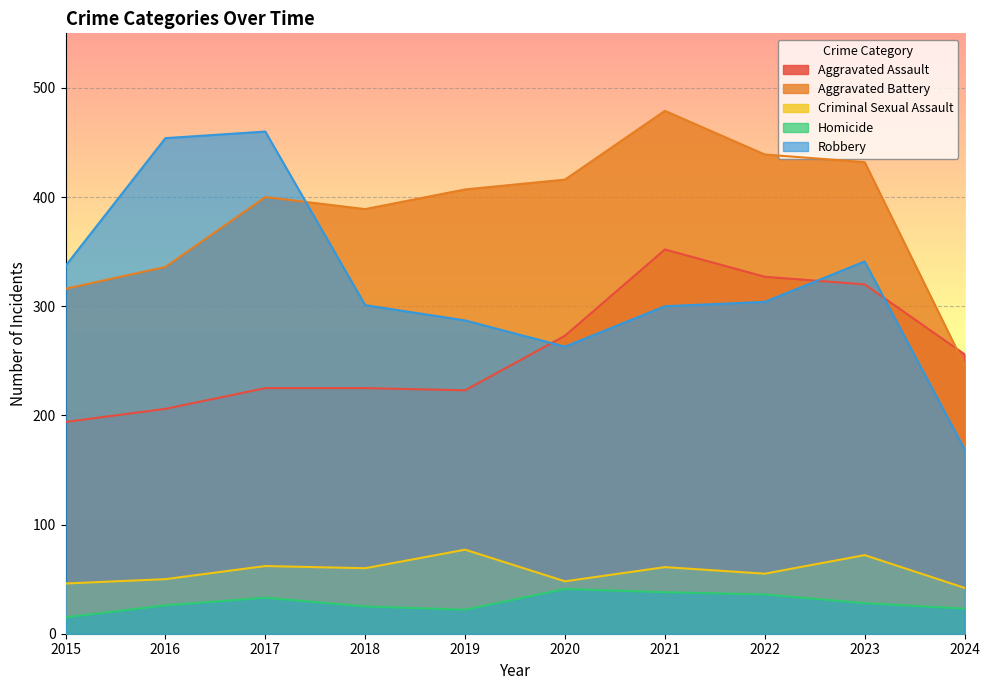

The Aggravated Assault series shows 320 at 2023. True or false?

True